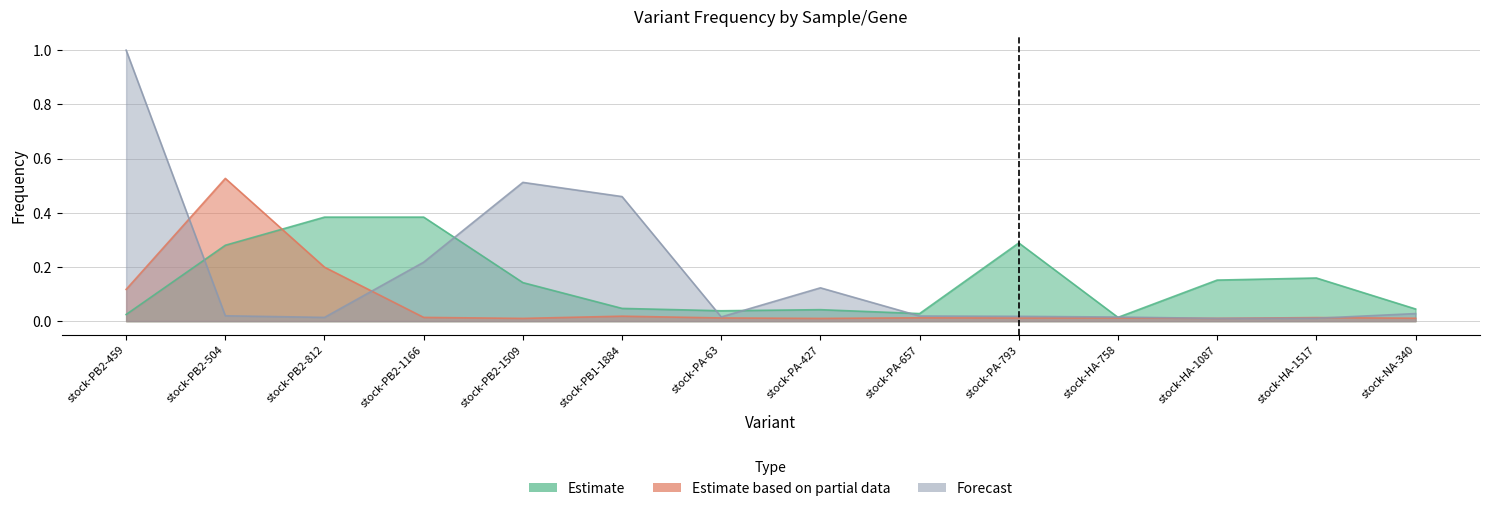

Reading left to right, transcribe all the data shown in this chart.

Estimate: stock-PB2-459=0.0	stock-PB2-504=0.3	stock-PB2-812=0.4	stock-PB2-1166=0.4	stock-PB2-1509=0.1	stock-PB1-1884=0.0	stock-PA-63=0.0	stock-PA-427=0.0	stock-PA-657=0.0	stock-PA-793=0.3	stock-HA-758=0.0	stock-HA-1087=0.2	stock-HA-1517=0.2	stock-NA-340=0.0
Estimate based on partial data: stock-PB2-459=0.1	stock-PB2-504=0.5	stock-PB2-812=0.2	stock-PB2-1166=0.0	stock-PB2-1509=0.0	stock-PB1-1884=0.0	stock-PA-63=0.0	stock-PA-427=0.0	stock-PA-657=0.0	stock-PA-793=0.0	stock-HA-758=0.0	stock-HA-1087=0.0	stock-HA-1517=0.0	stock-NA-340=0.0
Forecast: stock-PB2-459=1.0	stock-PB2-504=0.0	stock-PB2-812=0.0	stock-PB2-1166=0.2	stock-PB2-1509=0.5	stock-PB1-1884=0.5	stock-PA-63=0.0	stock-PA-427=0.1	stock-PA-657=0.0	stock-PA-793=0.0	stock-HA-758=0.0	stock-HA-1087=0.0	stock-HA-1517=0.0	stock-NA-340=0.0